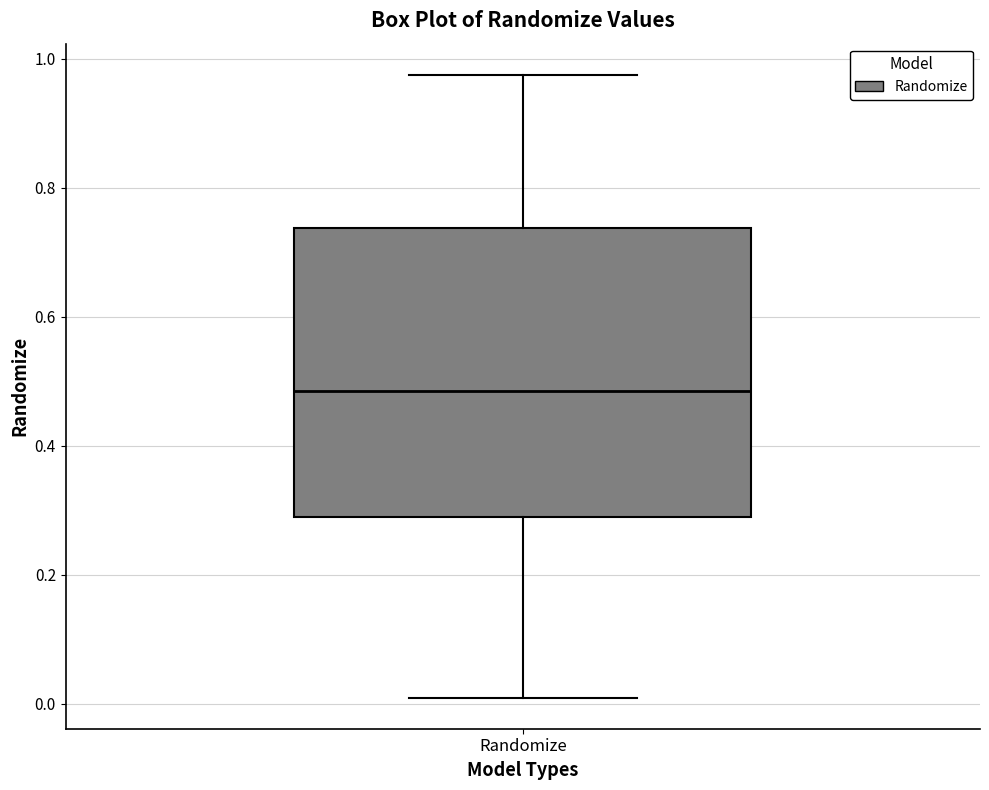

Read this box plot against the y-axis: the position of the median line, the range covered by the box, and the ends of both whiskers. The values are not printed on the chart, so give them approximately, as read against the axis.

median 0.48, box 0.28 to 0.74, whiskers 0.00 to 0.98